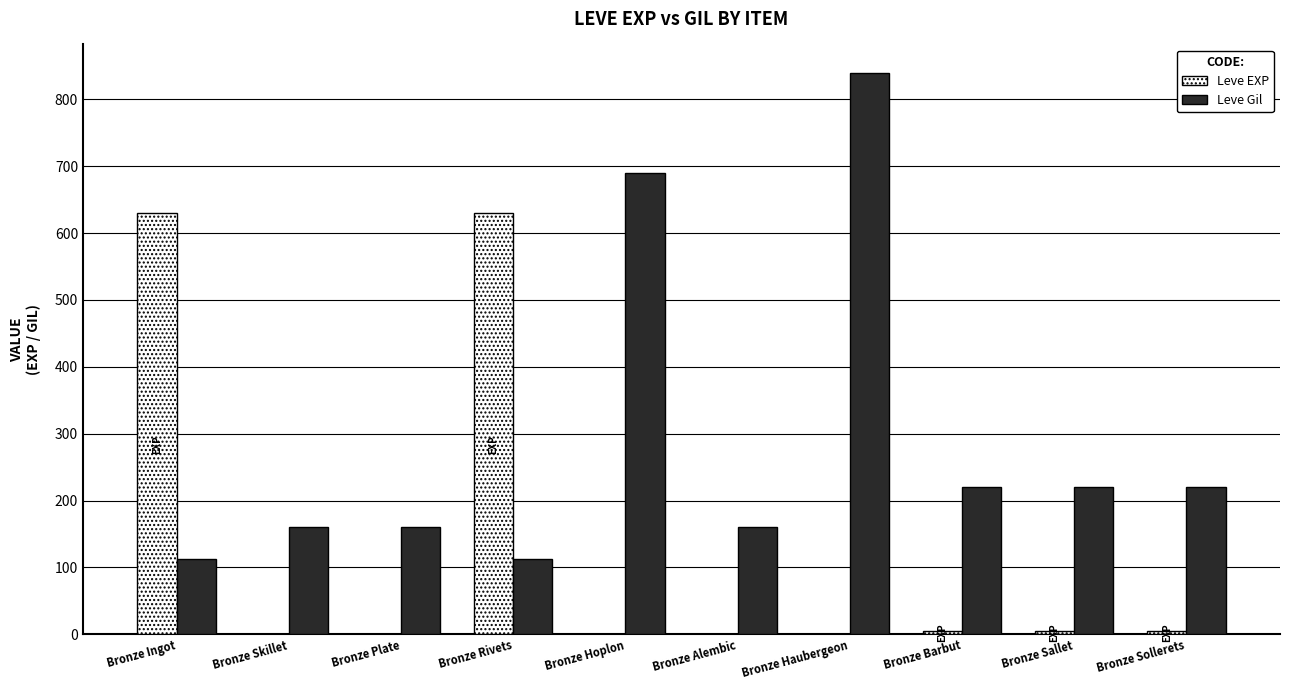

What is the sum of the Leve Gil values at Bronze Ingot and Bronze Barbut?

333